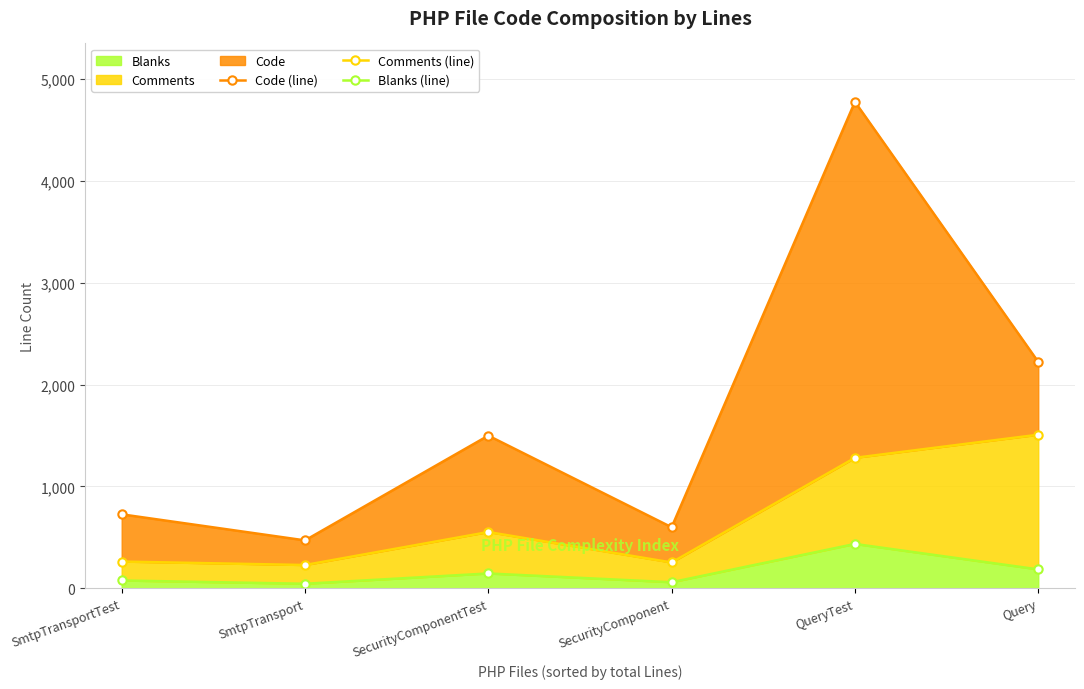

Reading left to right, list all the values displayed in this chart.

Code (line): 726	470	1499	599	4778	2223
Comments (line): 262	228	552	253	1281	1508
Blanks (line): 76	44	145	59	435	185